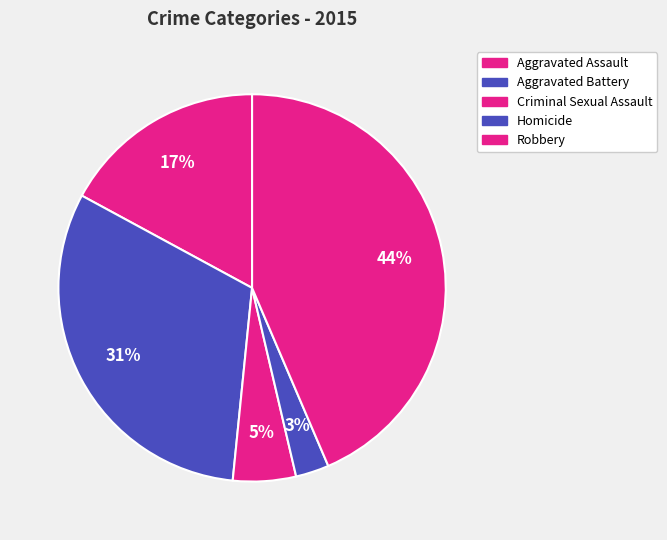

Is Robbery the majority of the pie?

No